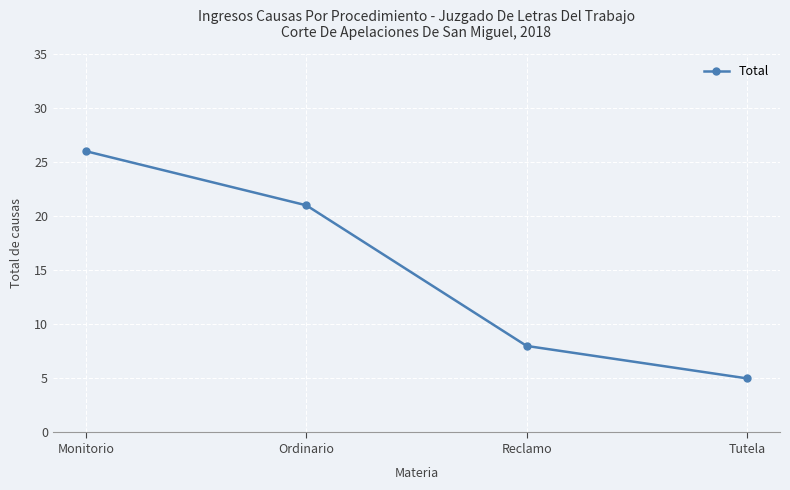

What is the change in value from Monitorio to Tutela?

-21